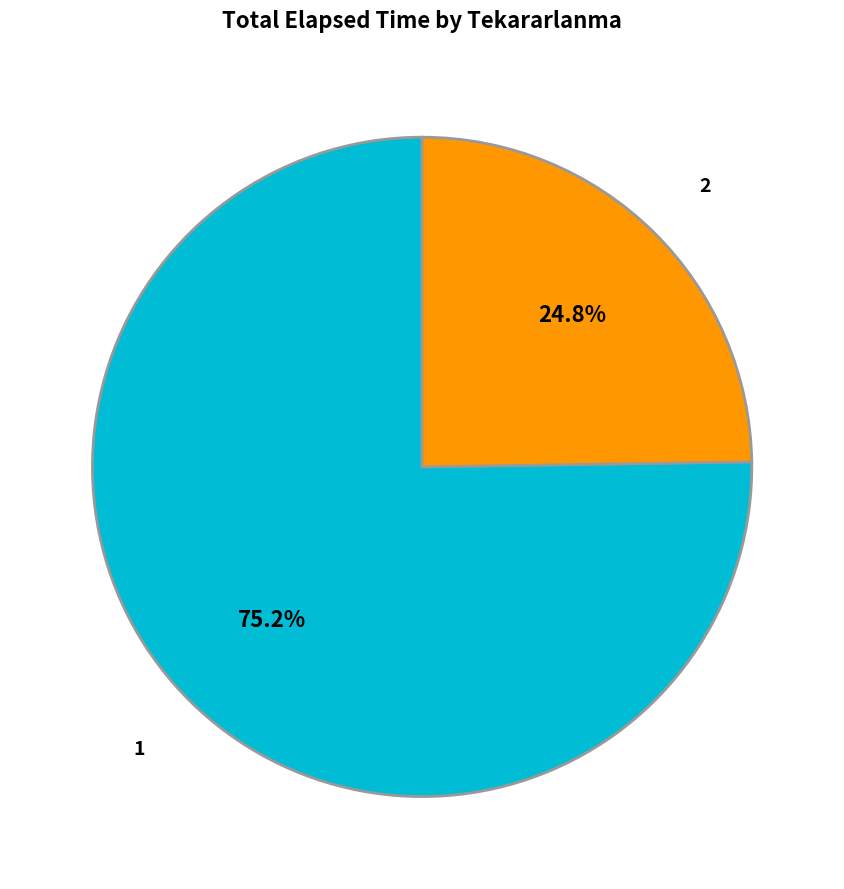

Is there any slice that represents more than half of the pie?

Yes